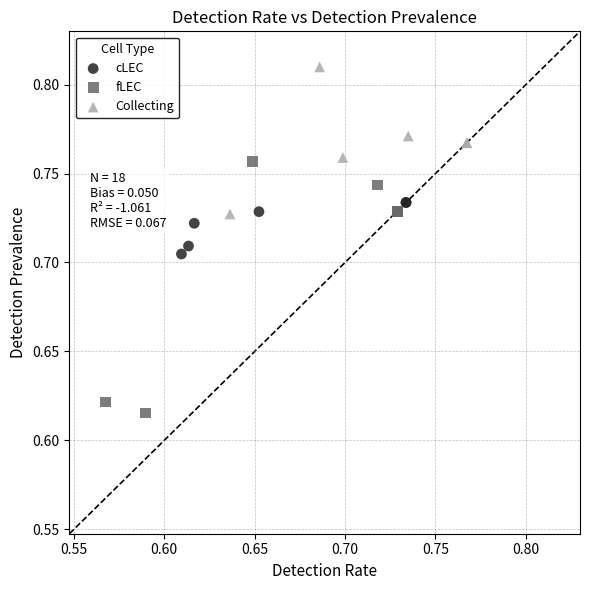

Which series contains the lowest Y value?

fLEC